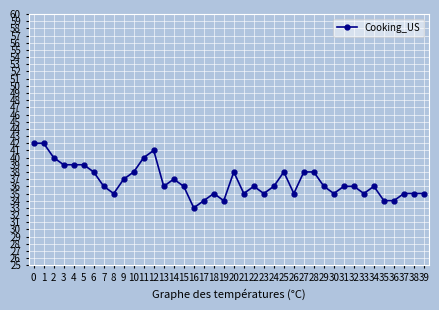

What is the value of the 39th point from the left?

35